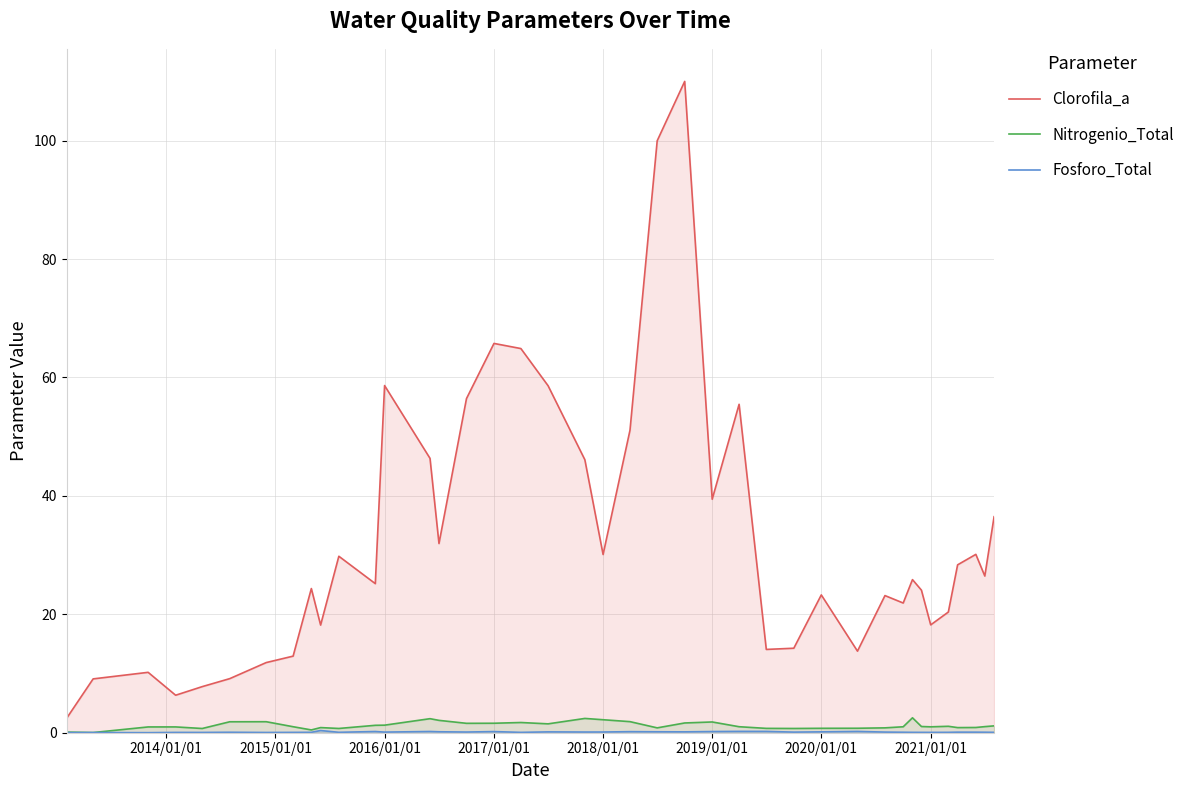

Which series has the largest total across all categories?

Clorofila_a